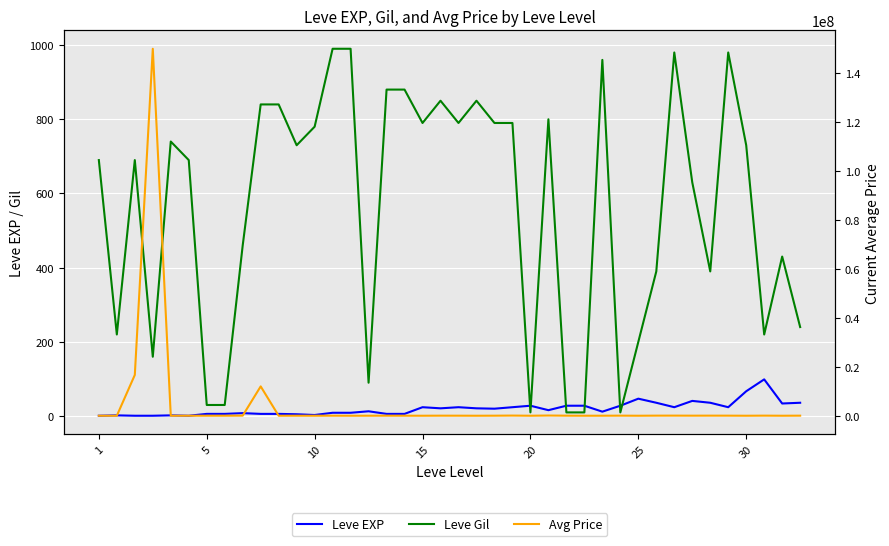

Between which two adjacent categories do Leve EXP and Avg Price first intersect?

1 and 5